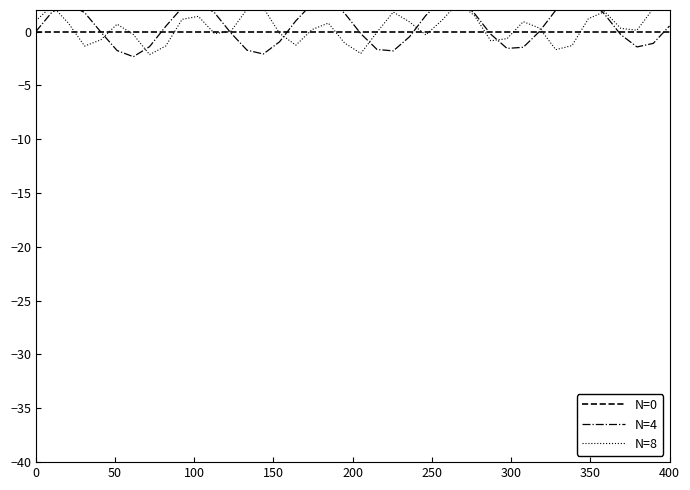

What are all the series names shown in the legend?

N=0, N=4, N=8